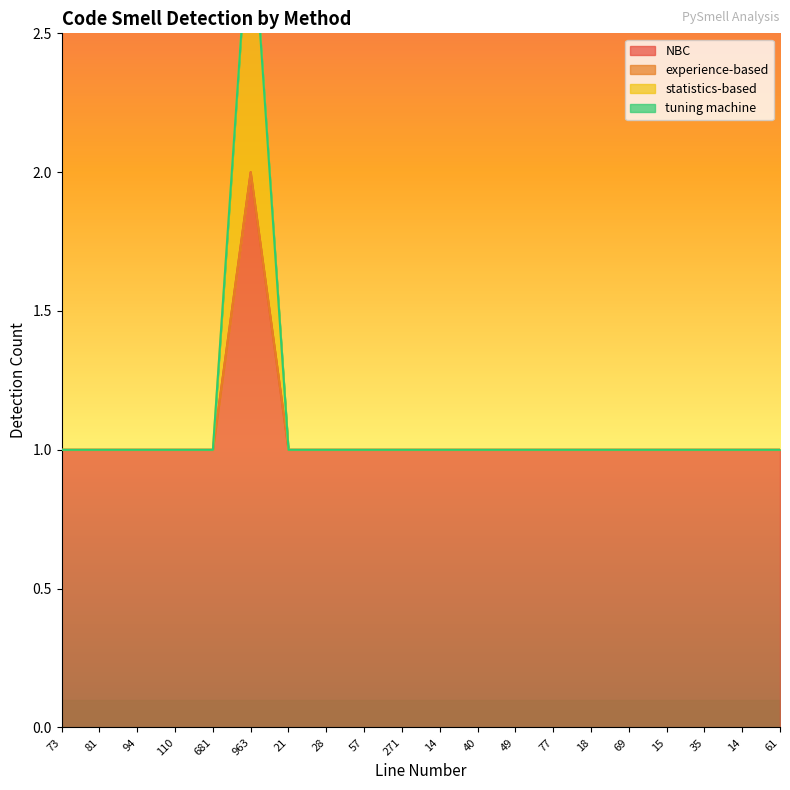

Rank the categories by NBC value from lowest to highest.

73, 81, 94, 110, 681, 21, 28, 57, 271, 14, 40, 49, 77, 18, 69, 15, 35, 14, 61, 963